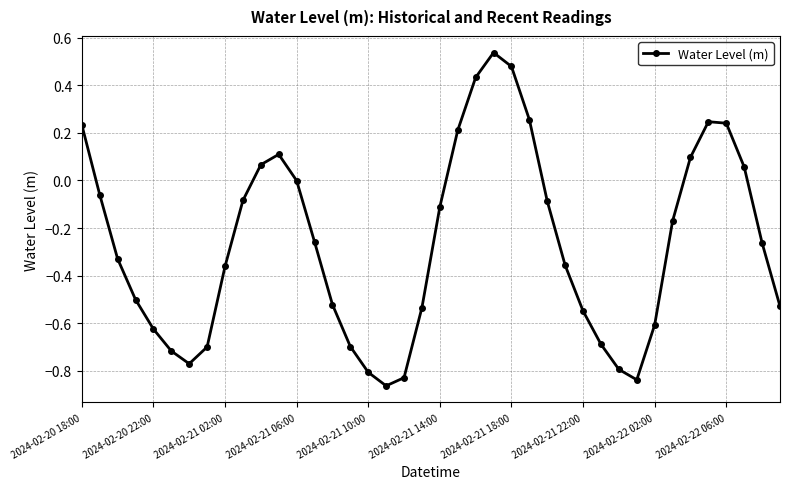

How many distinct data groups are displayed?

1